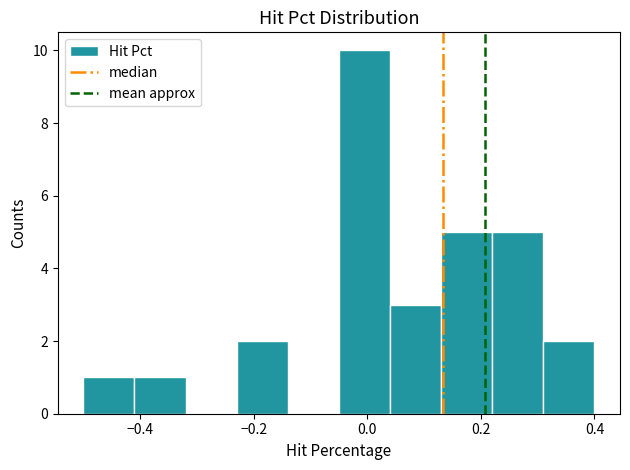

How tall is the bar that spans -0.05 to 0.04 on the x-axis? Neither the bar edges nor the heights are printed on the chart, so give them approximately, as read against the axes.

10